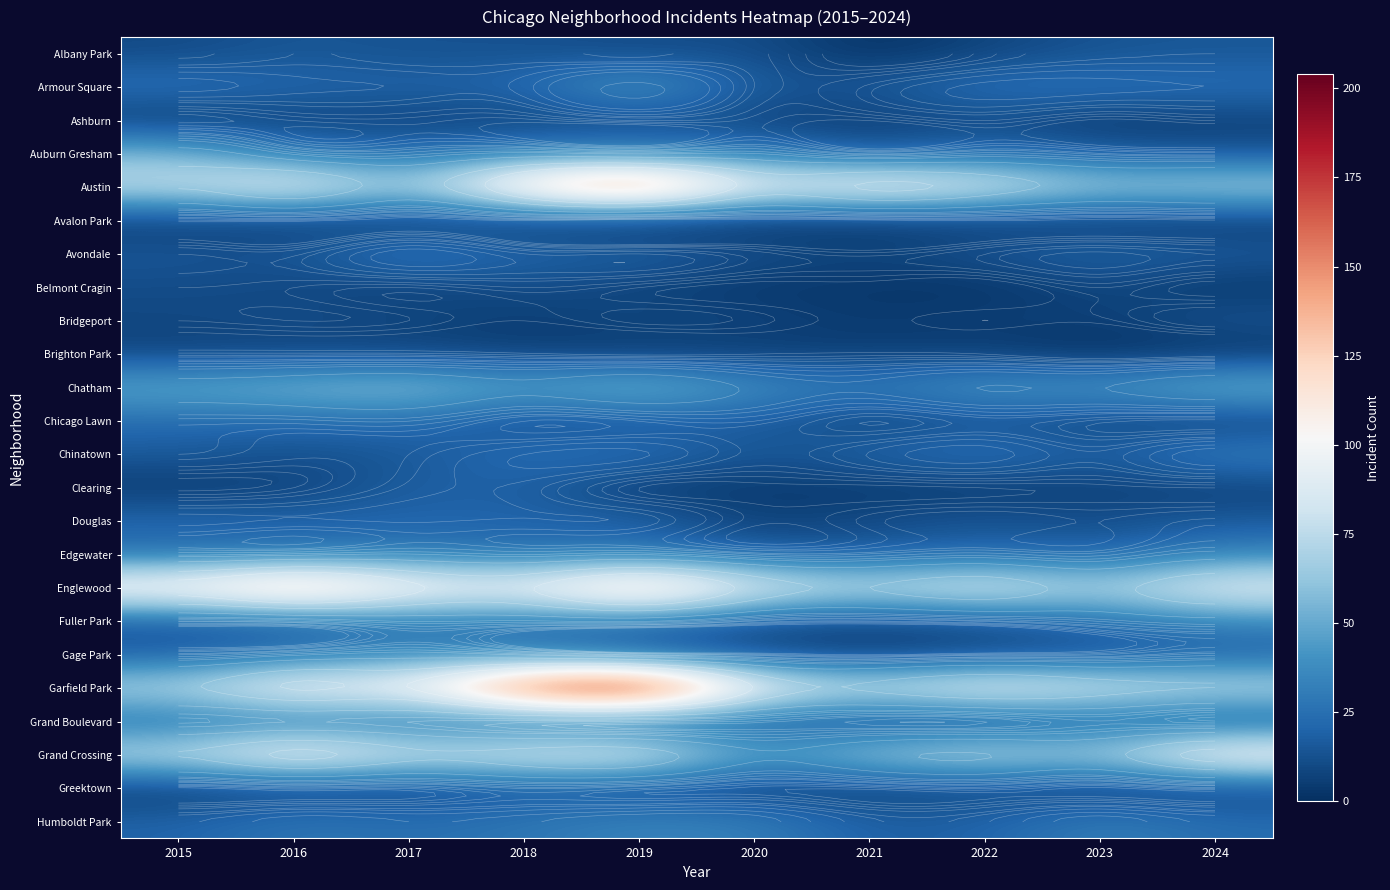

Count the number of categories in the chart.

10